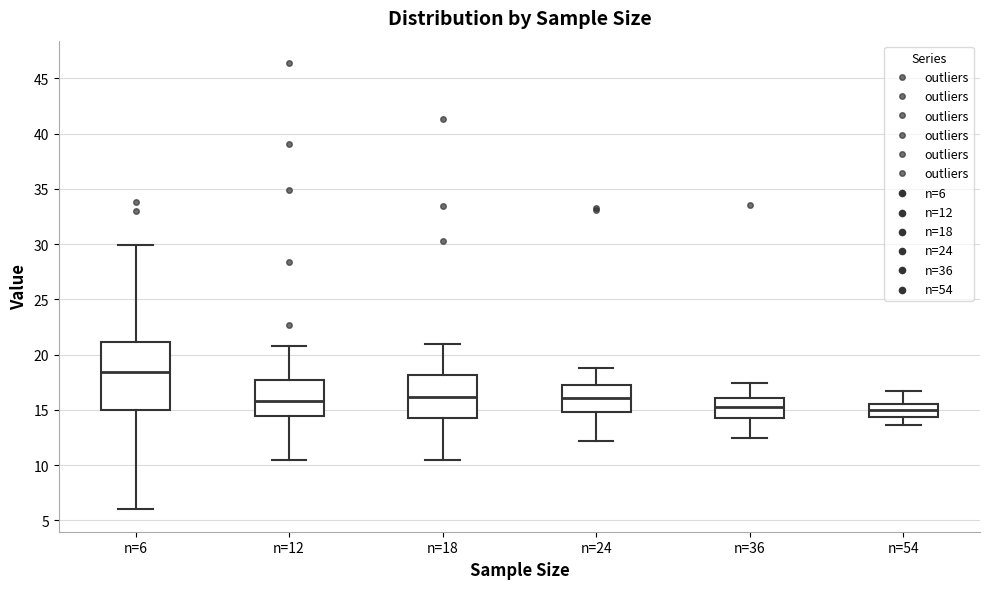

Where is the lower edge of the box for n=12 on the y-axis? The values are not printed on the chart, so give them approximately, as read against the axis.

14.5